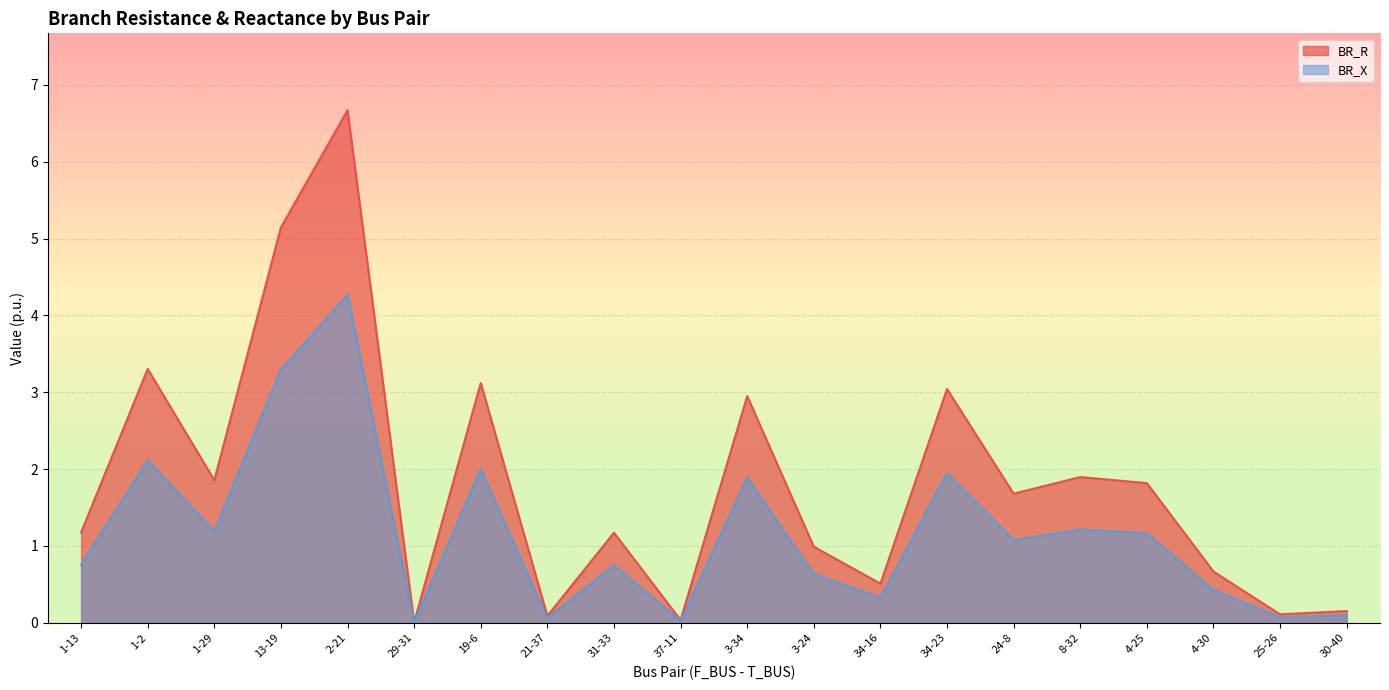

Rank the series by their maximum value, from lowest to highest.

BR_X, BR_R